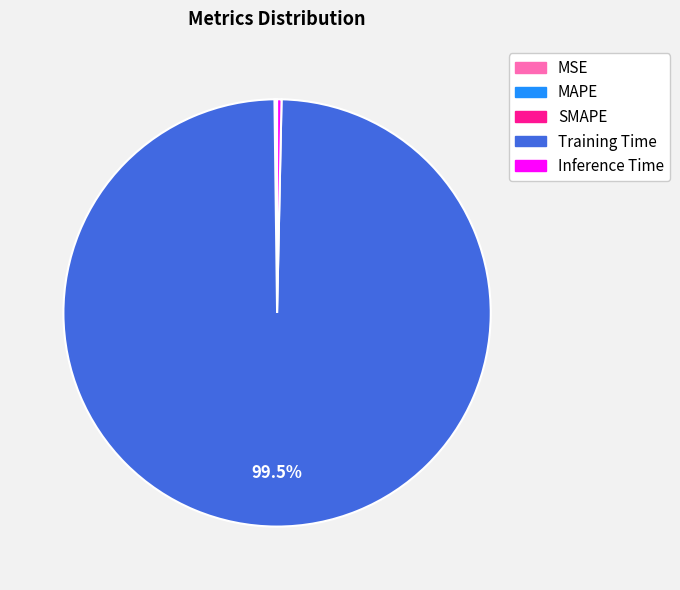

Does any single category account for the majority?

Yes